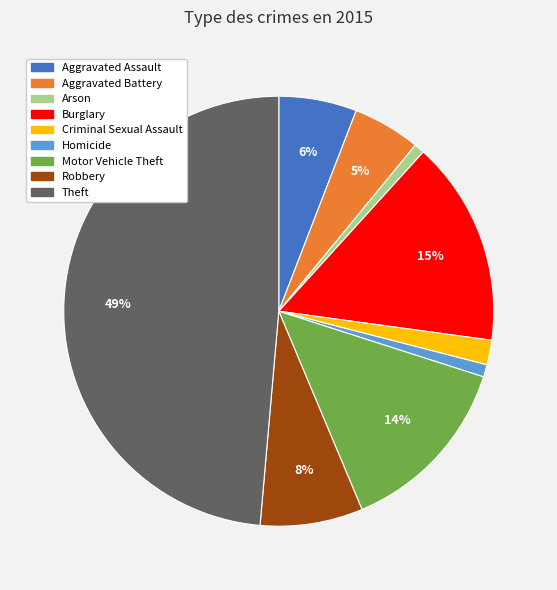

What percentage is the Criminal Sexual Assault slice, to the nearest percent?

2%